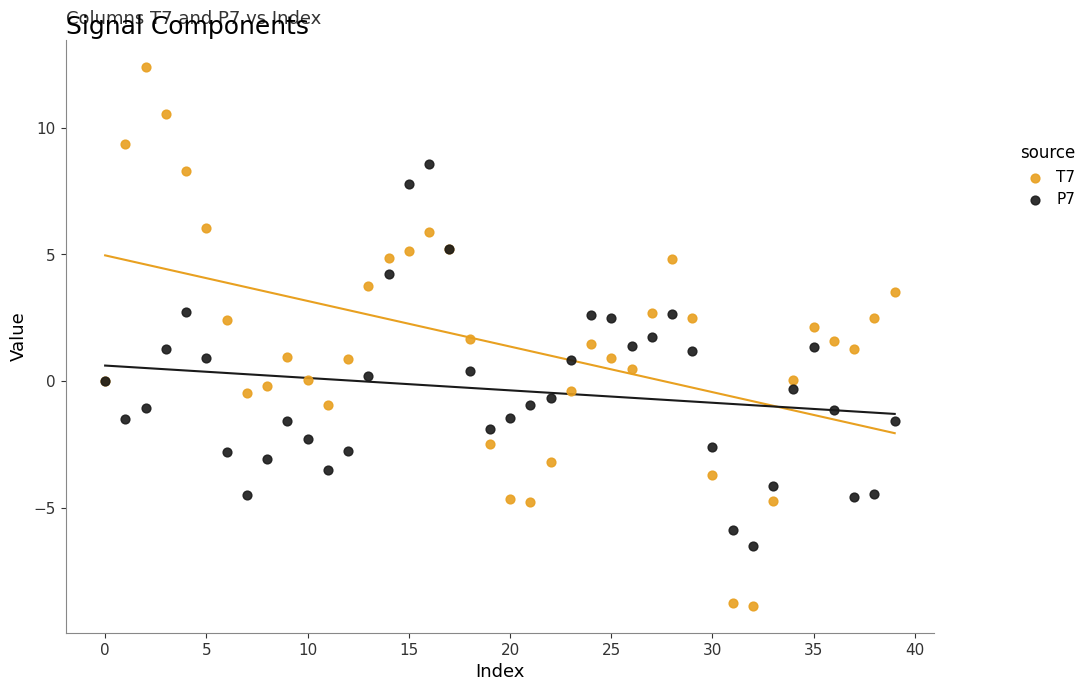

Which series has the largest Y range (max minus min)?

T7